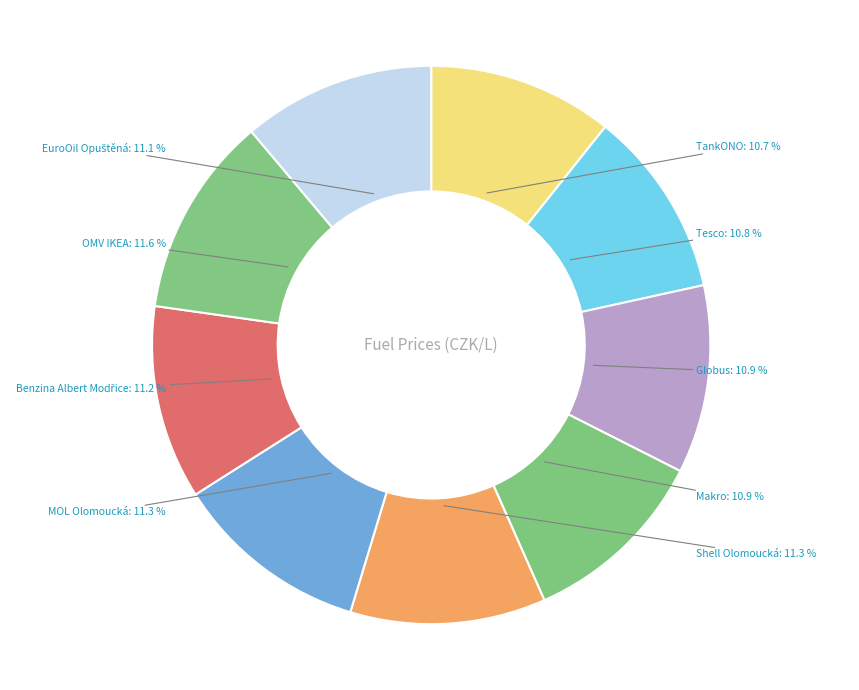

How many segments does this pie chart have?

9